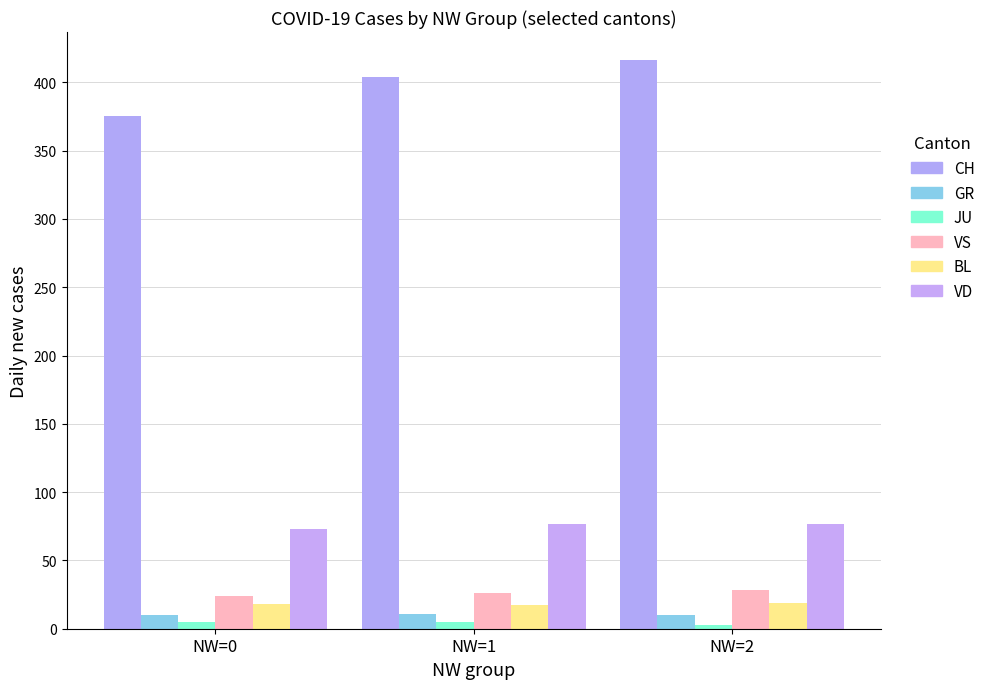

Count the number of categories in the chart.

3